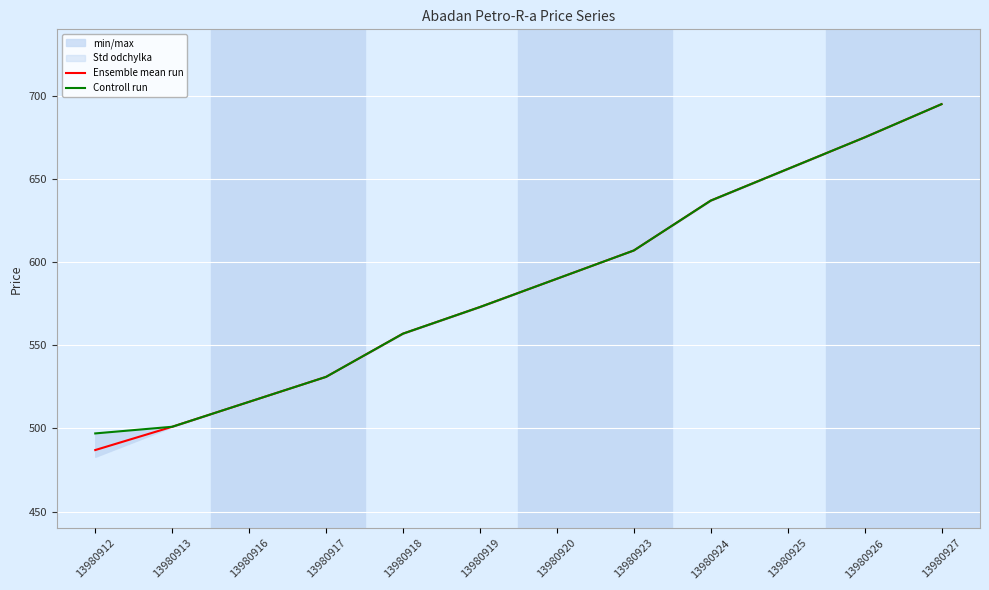

At how many categories does at least one series exceed 648?

3